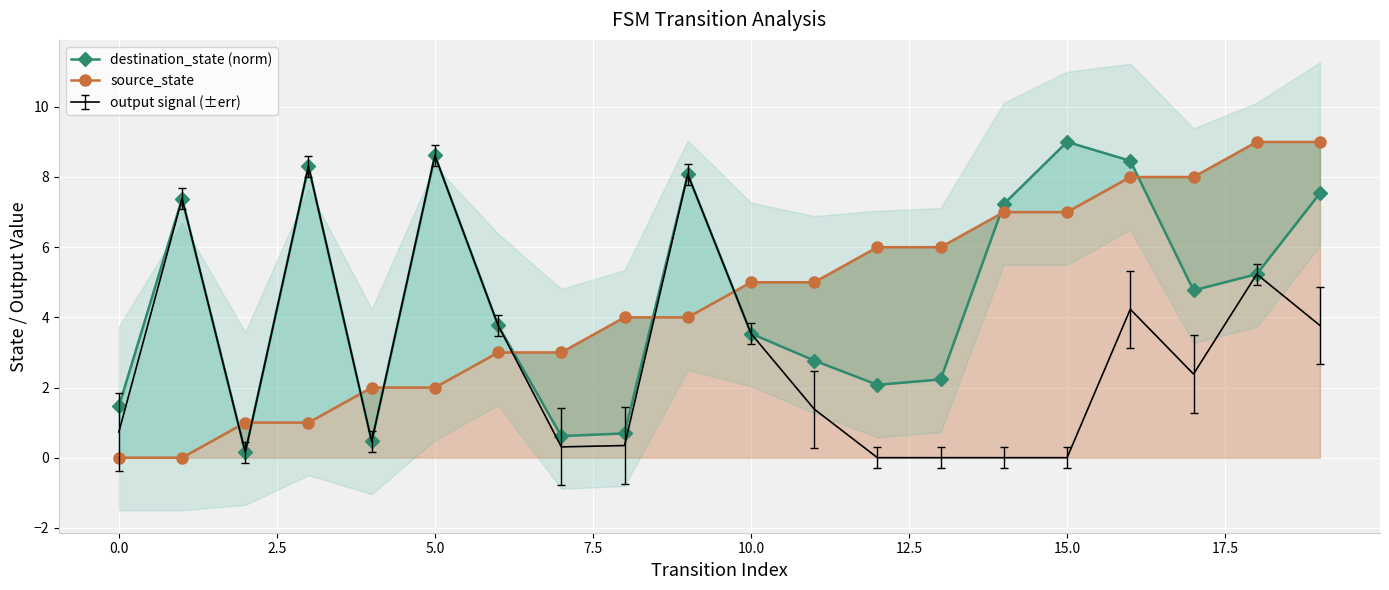

What is the approximate value of destination_state (norm) at 10?

3.5